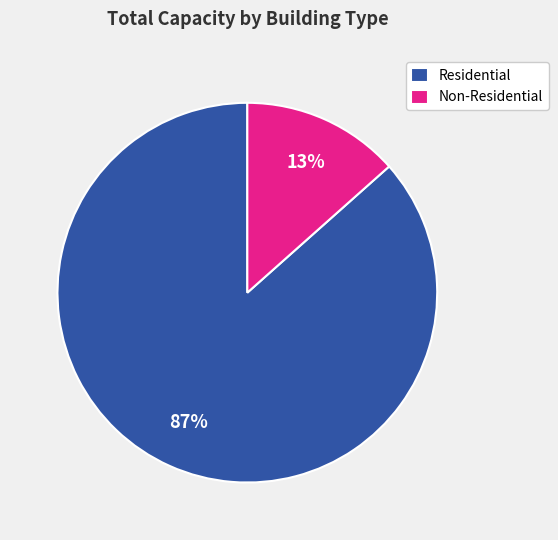

To the nearest percent, what is the combined percentage of Residential and Non-Residential?

100%